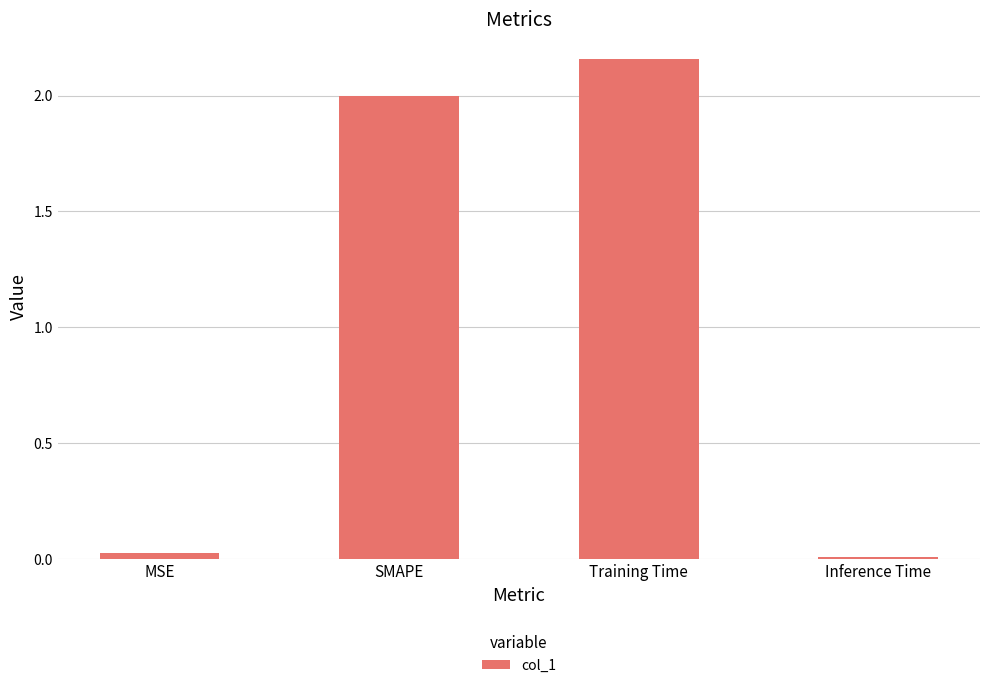

What is the label of the 4th bar from the right?

MSE